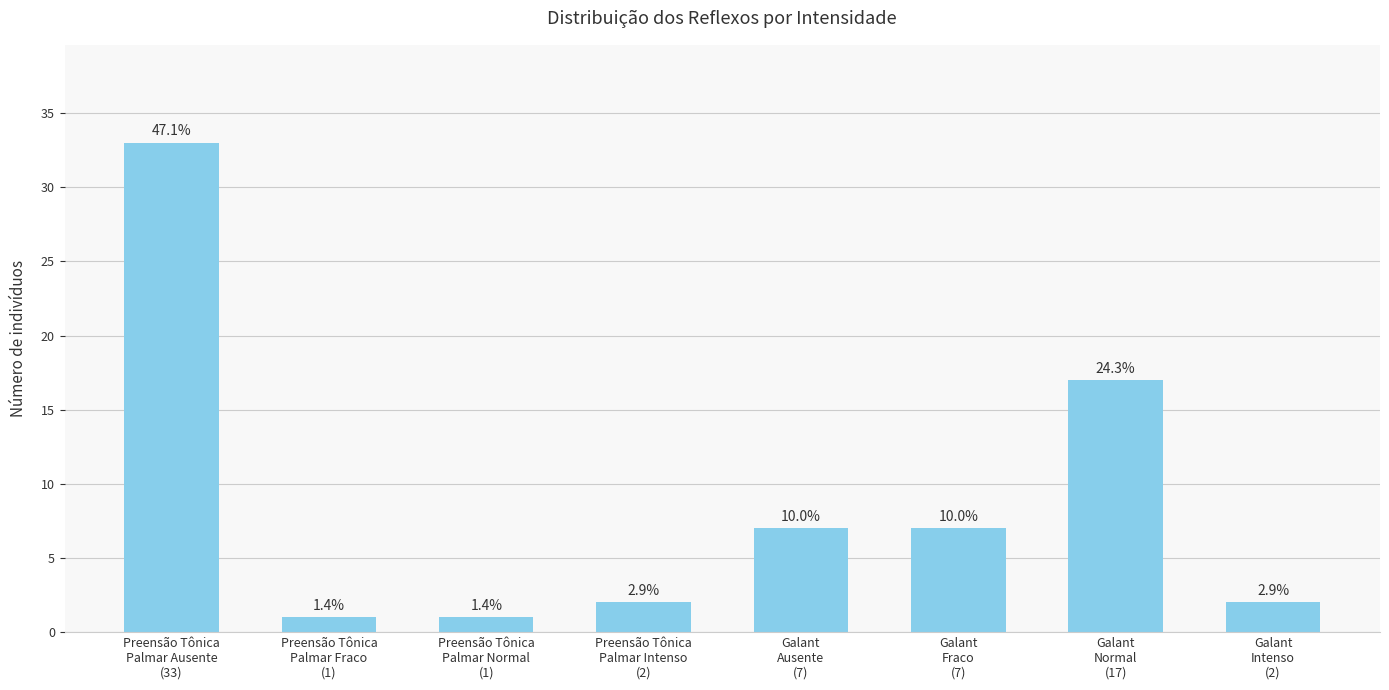

What is the difference between the values at Galant
Ausente
(7) and Preensão Tônica
Palmar Fraco
(1)?

6